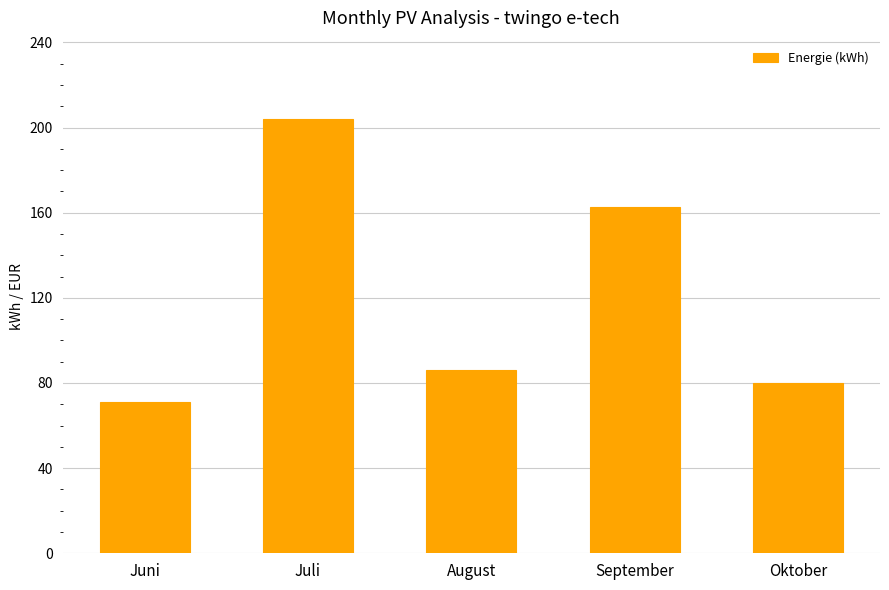

At which label is the value closest to 137?

September